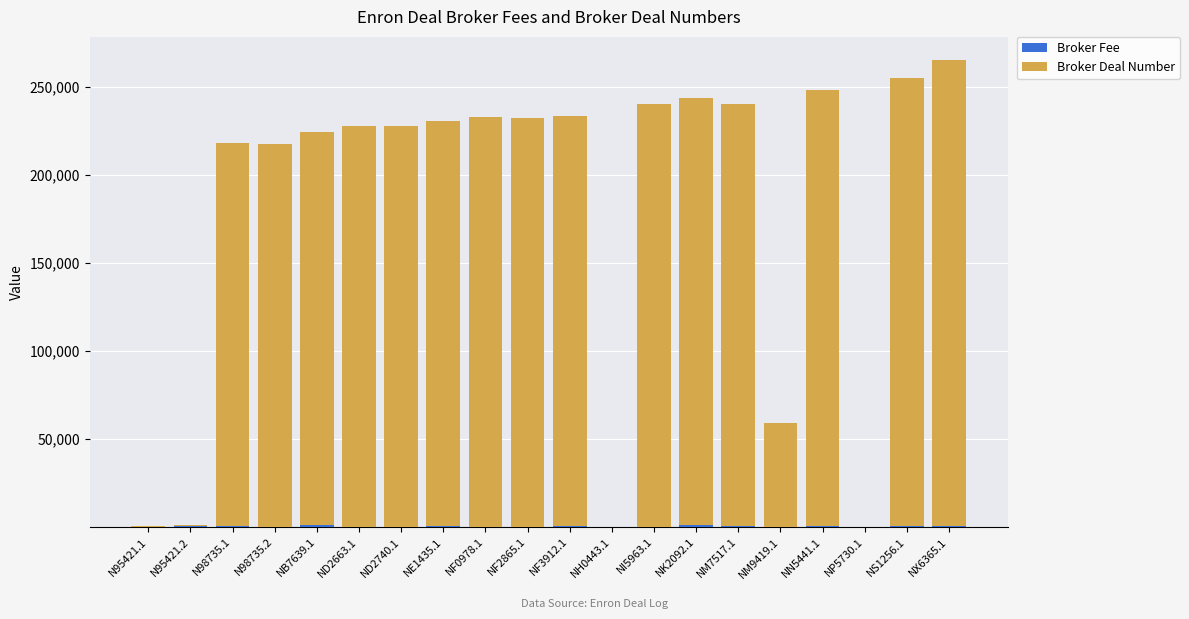

Count the number of categories in the chart.

20